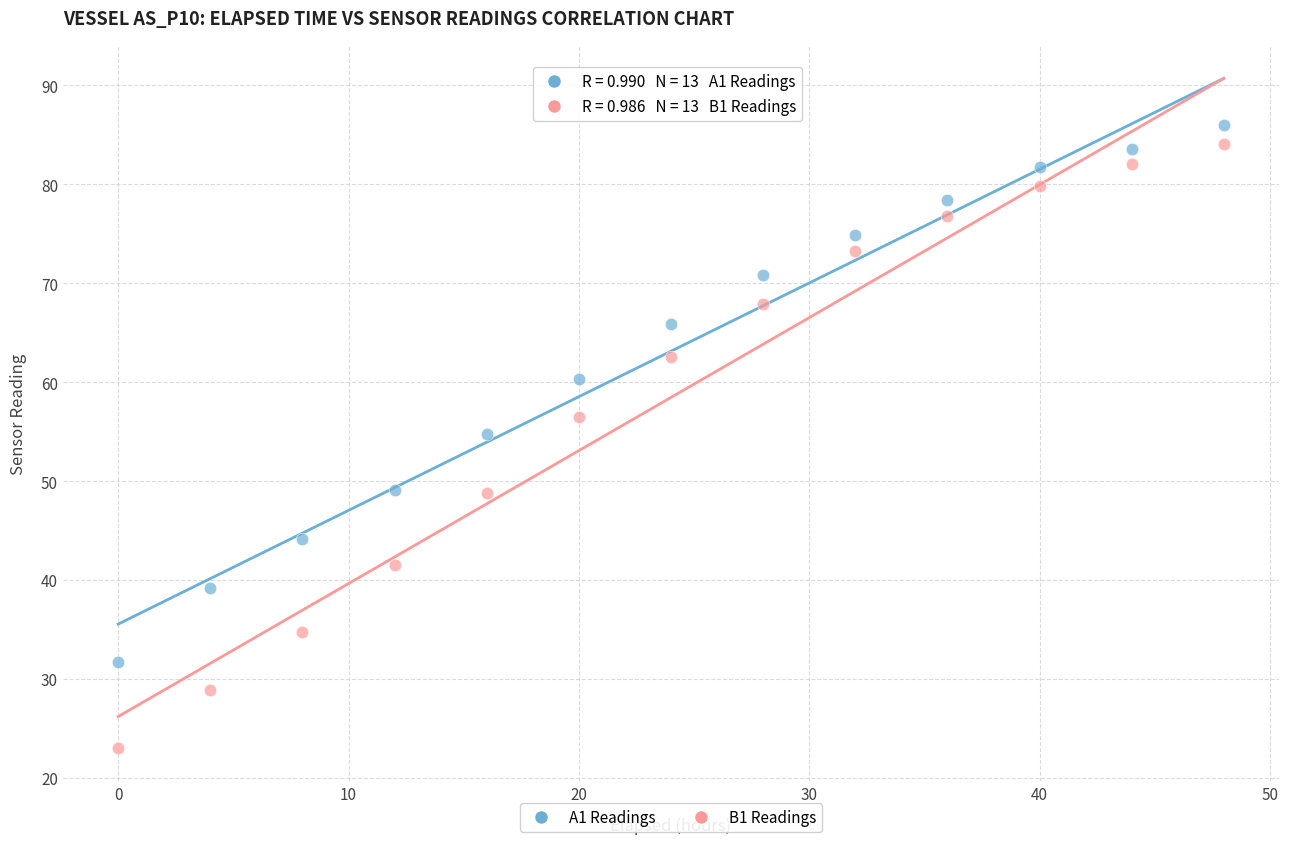

What is the X range (max minus min) for the scatter plot?

48.0